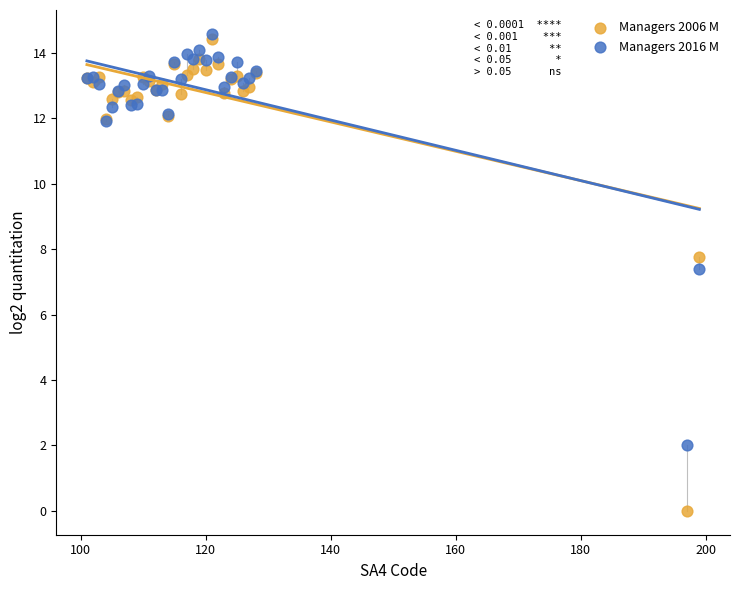

Across all series, what Y value is closest to 7?

7.4